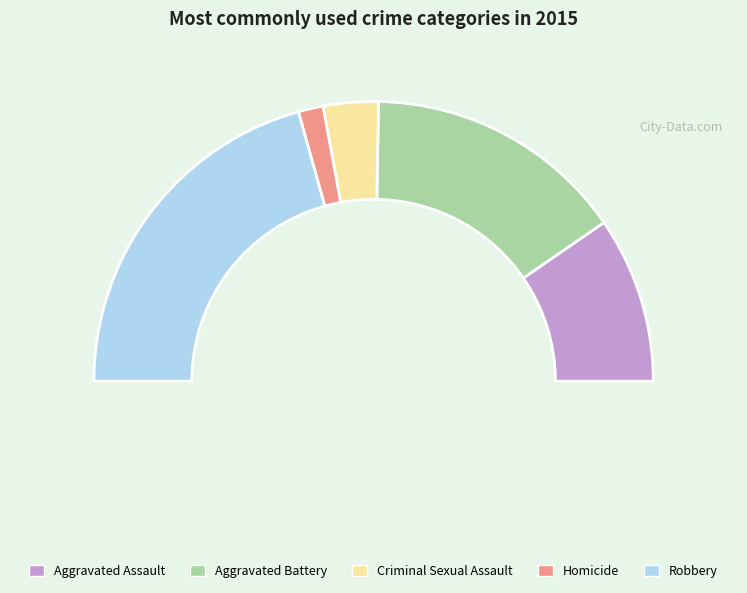

True or false: Aggravated Assault accounts for 10% of the total.

False